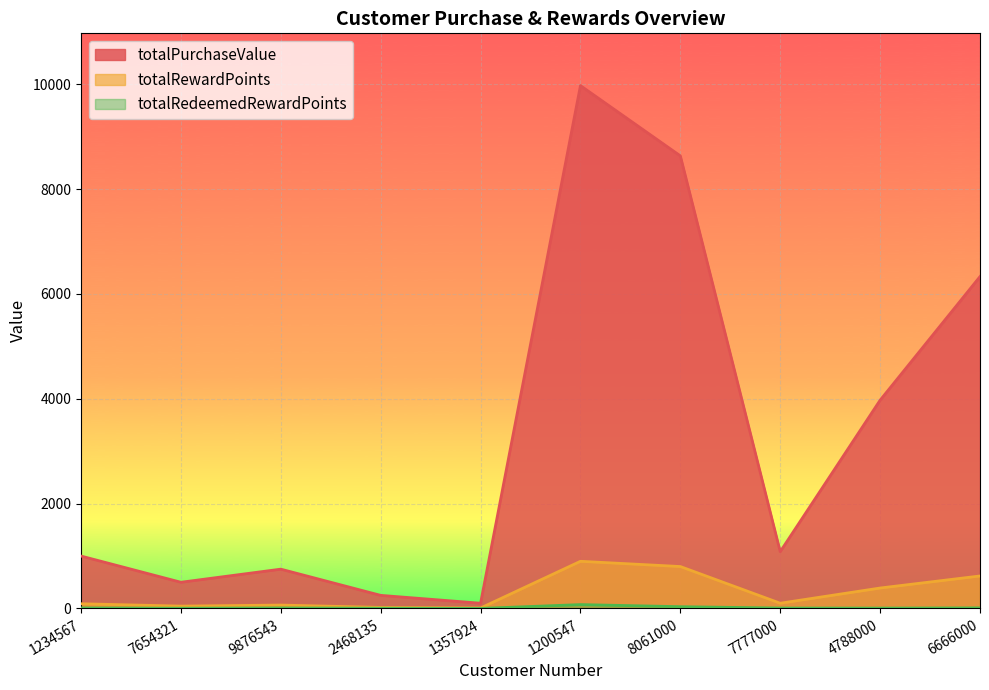

How many values in the totalPurchaseValue series are below 1084?

5